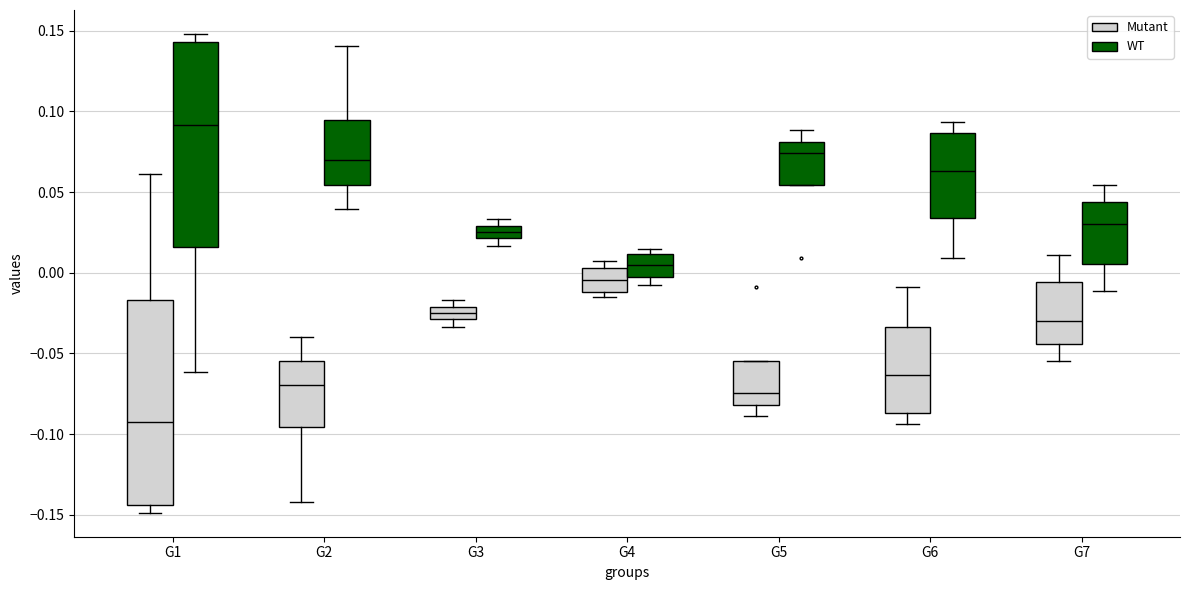

Where is the lower edge of the box for G5 (Mutant) on the y-axis? The values are not printed on the chart, so give them approximately, as read against the axis.

-0.080